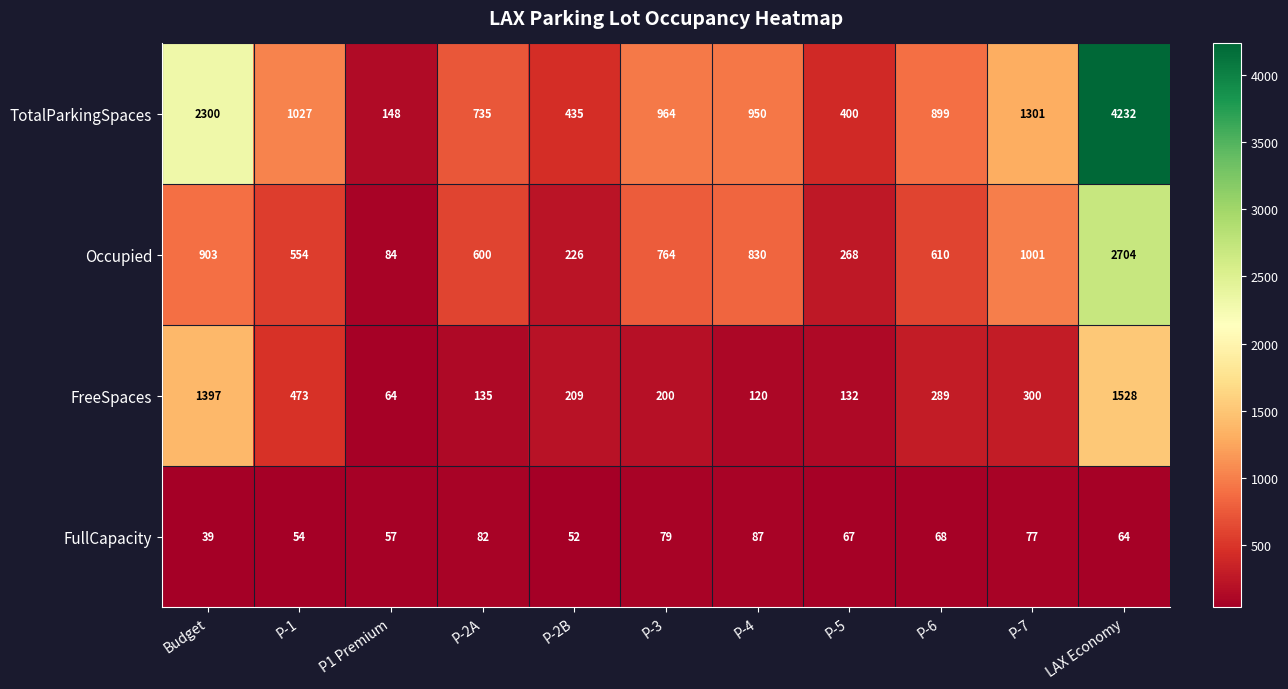

At Budget, list the series in order from smallest to largest.

FullCapacity, Occupied, FreeSpaces, TotalParkingSpaces